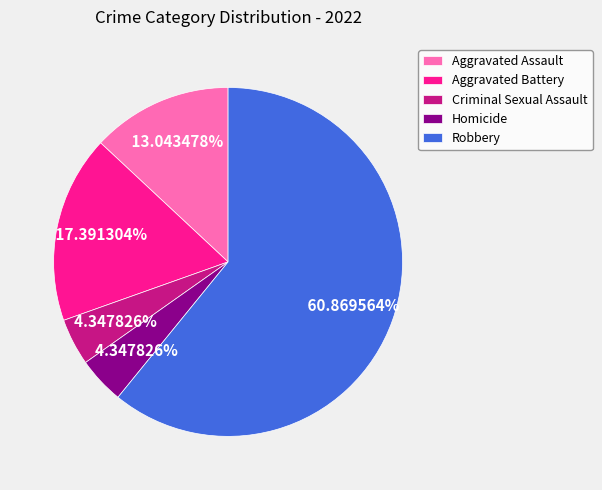

The Aggravated Assault slice represents 20% of the pie. True or false?

False